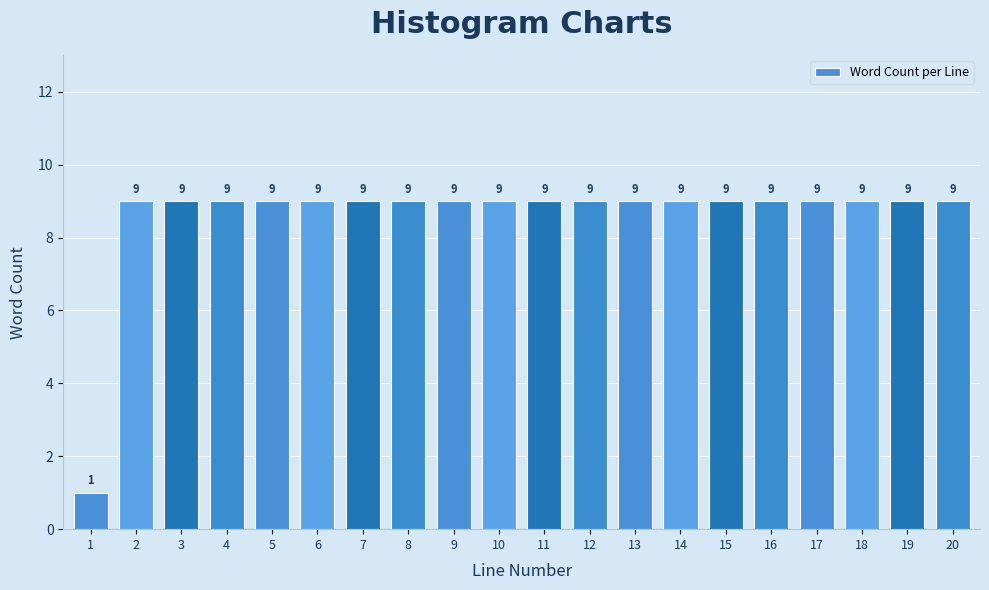

Reading right to left, list all the values displayed in this chart.

20=9	19=9	18=9	17=9	16=9	15=9	14=9	13=9	12=9	11=9	10=9	9=9	8=9	7=9	6=9	5=9	4=9	3=9	2=9	1=1